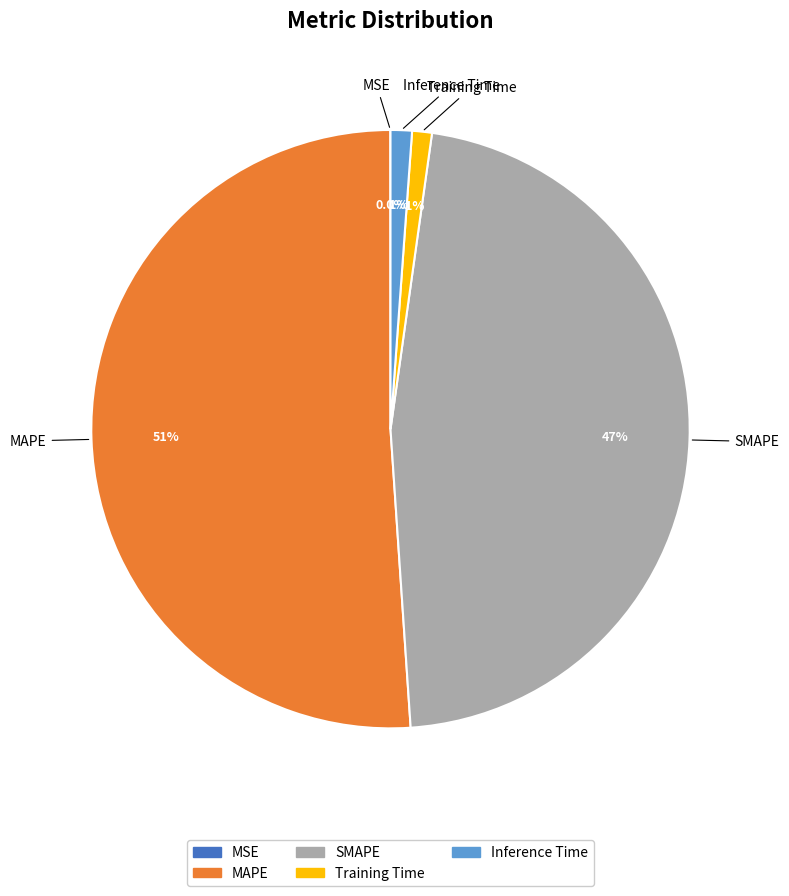

To the nearest percent, what portion does SMAPE represent?

47%